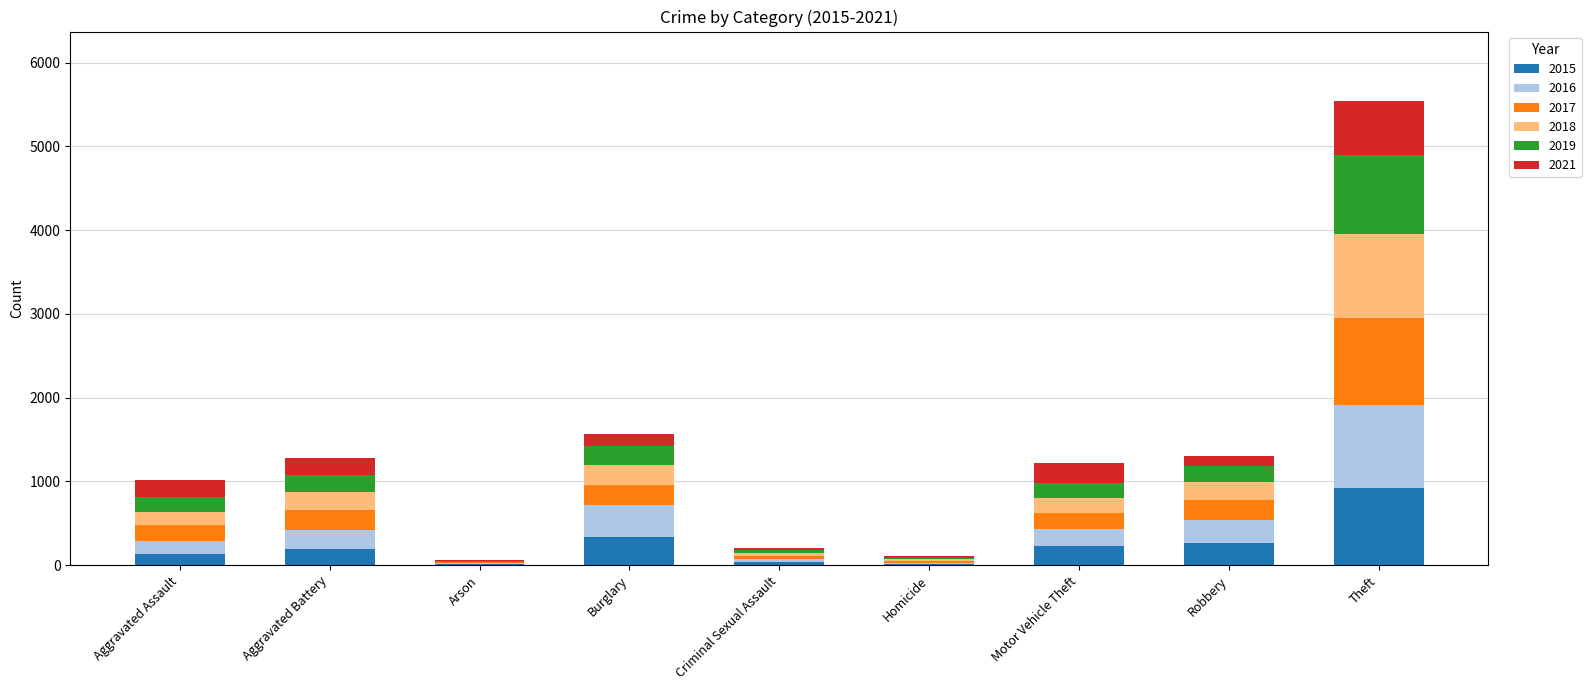

At which category is the sum across all series the highest?

Theft